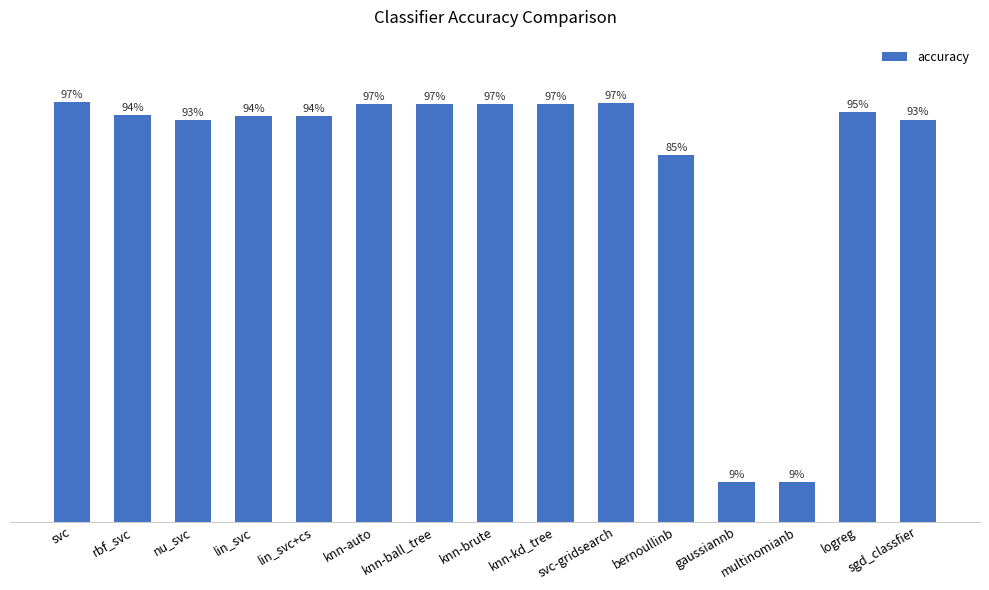

List the labels in order of value, largest first.

svc, svc-gridsearch, knn-auto, knn-ball_tree, knn-brute, knn-kd_tree, logreg, rbf_svc, lin_svc, lin_svc+cs, sgd_classfier, nu_svc, bernoullinb, gaussiannb, multinomianb